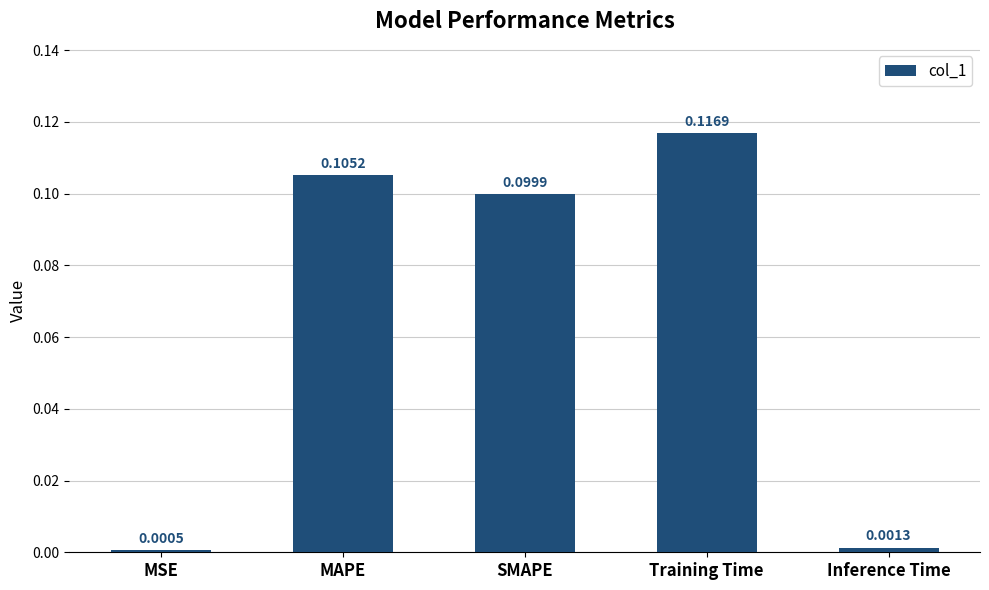

Which has a higher value, SMAPE or Training Time?

Training Time